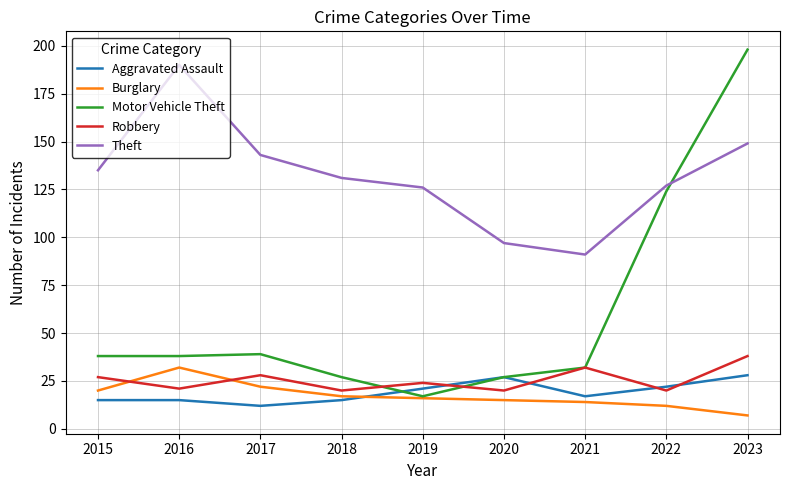

True or false: Robbery and Theft cross at least once.

False